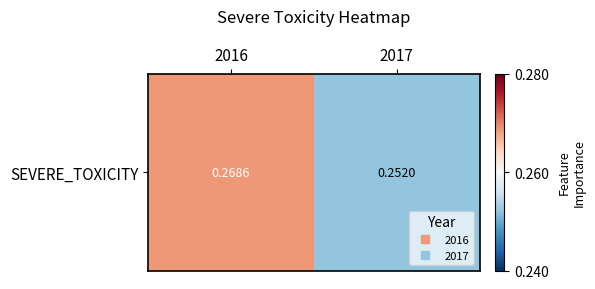

Reading left to right, transcribe all the data shown in this chart.

2016=0.3	2017=0.3